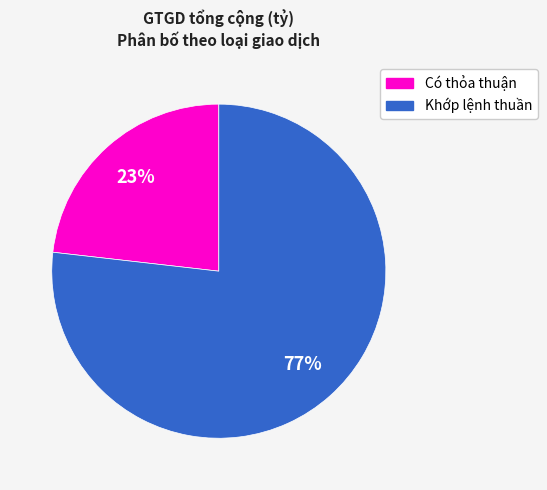

What is the largest slice in the pie chart?

Khớp lệnh thuần